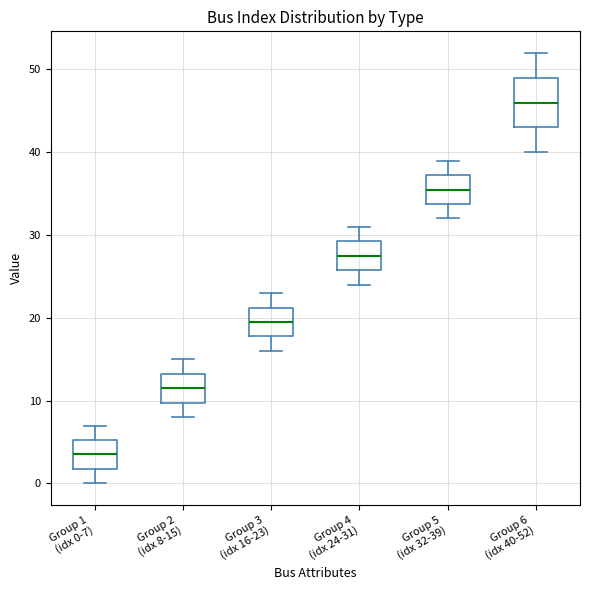

Which box is the tallest, from its lower edge to its upper edge?

Group 6 (idx 40-52)